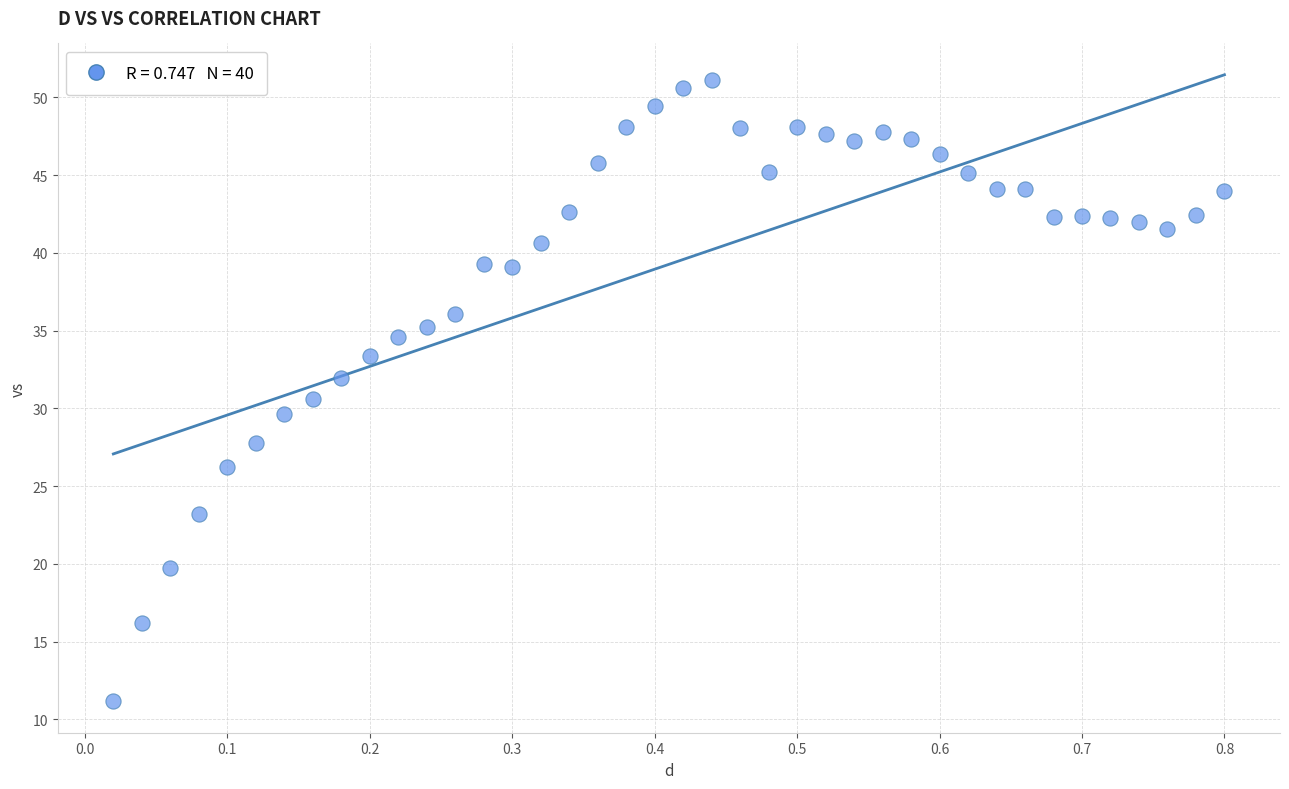

What is the range of Y values (max minus min)?

40.0